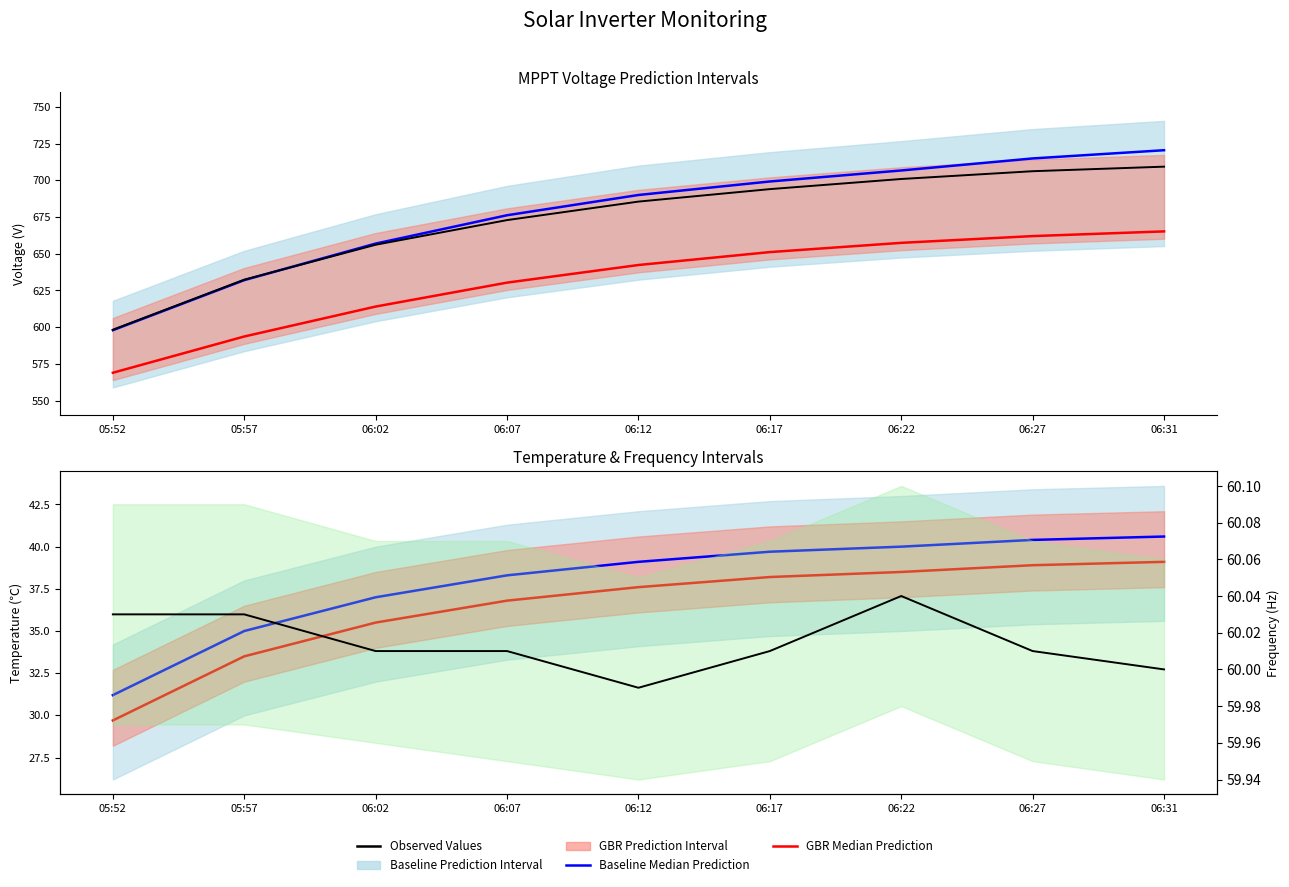

What is the sum of all F AC 1(Hz) values?

540.1